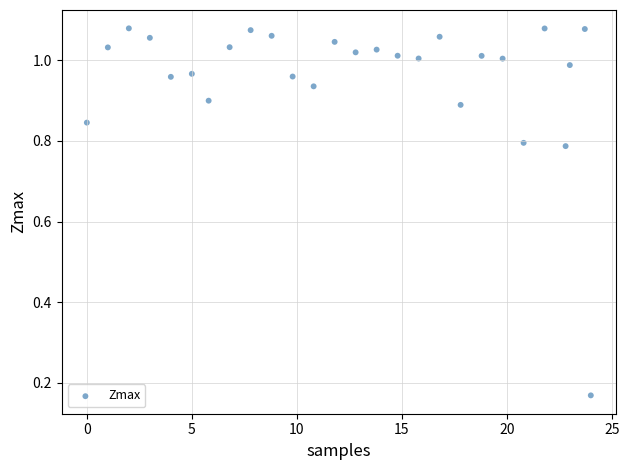

What is the range of X values (max minus min)?

24.0